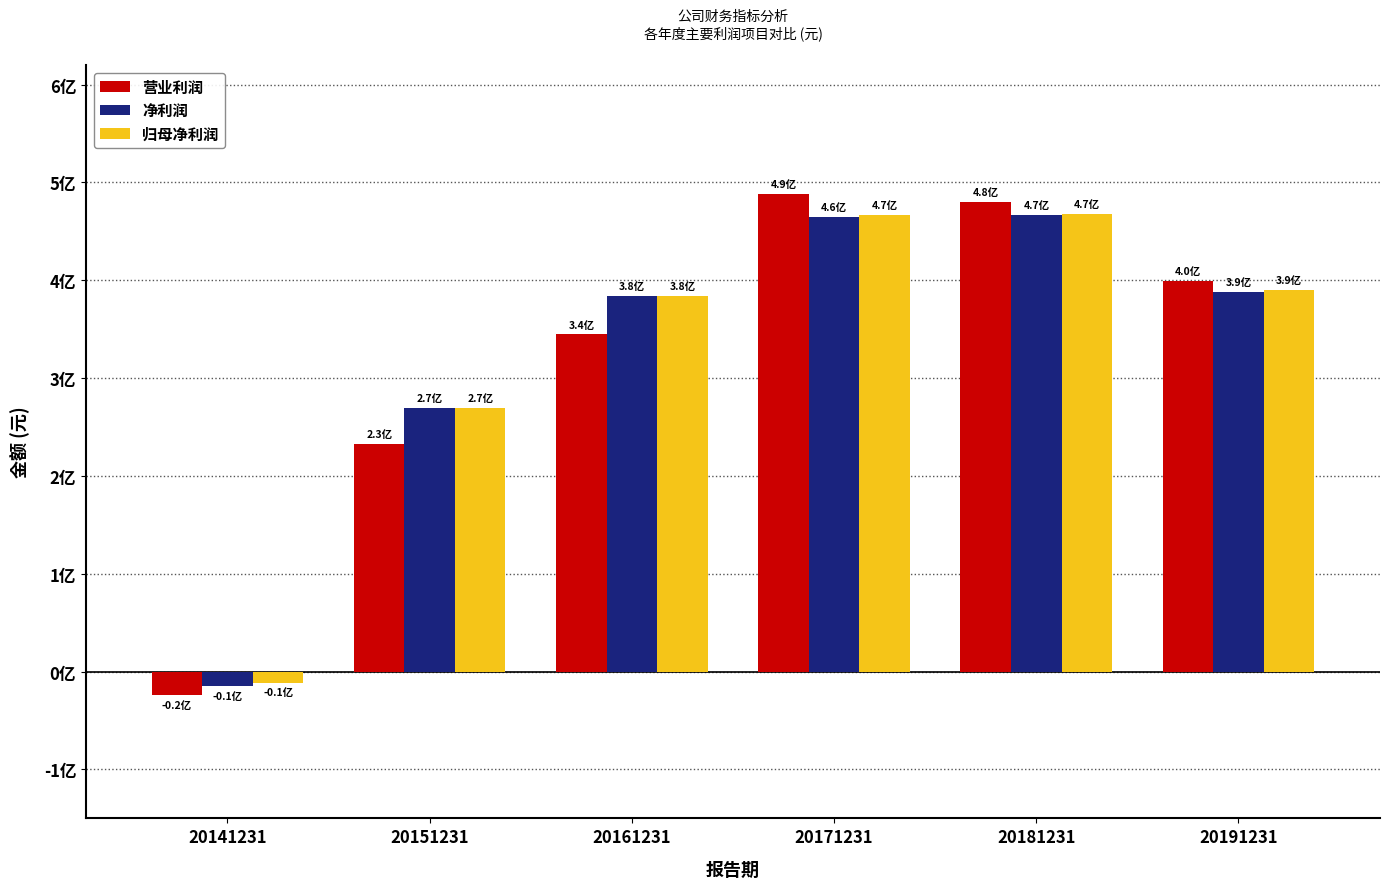

What are all the series names shown in the legend?

营业利润, 净利润, 归母净利润